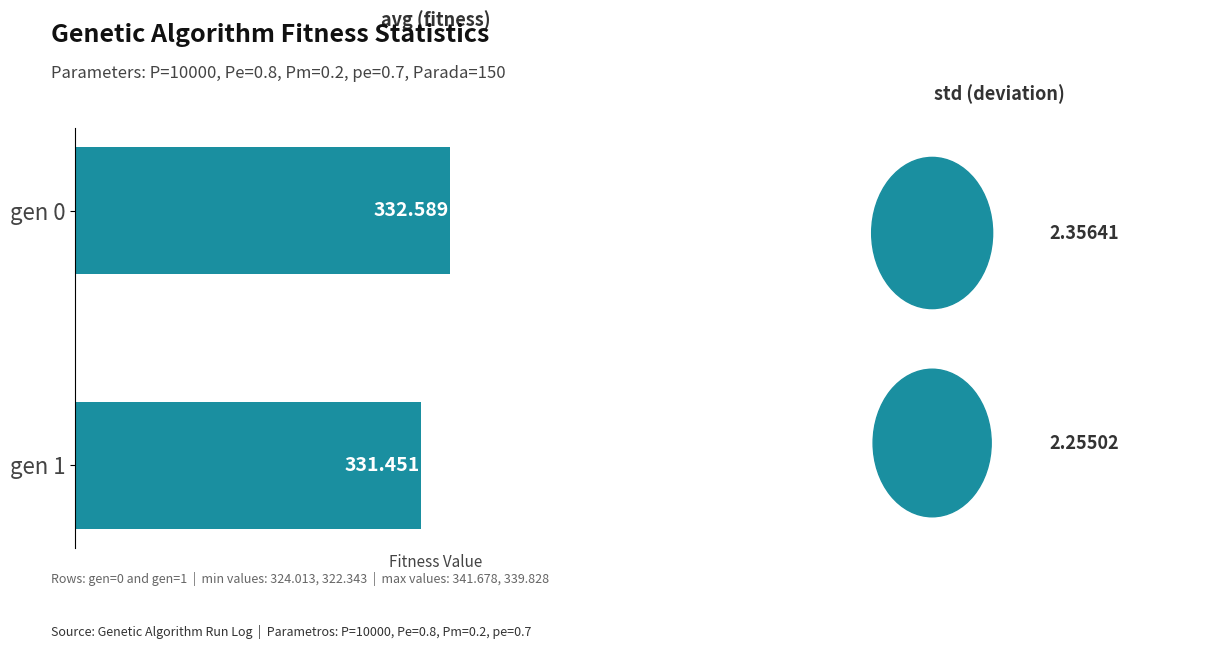

Does the chart contain any negative values?

No